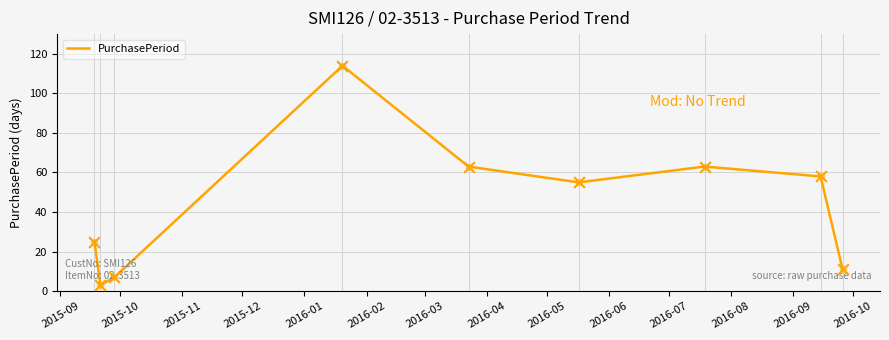

What is the greatest value displayed?

114